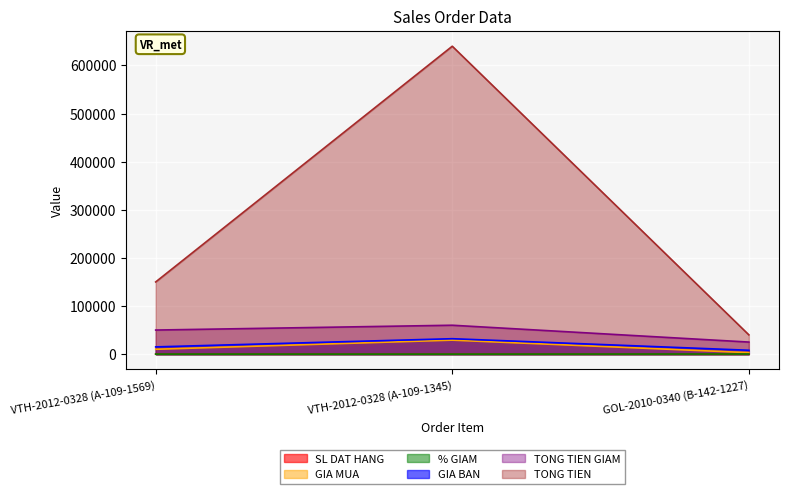

What is the label of the 1st point from the right?

GOL-2010-0340 (B-142-1227)